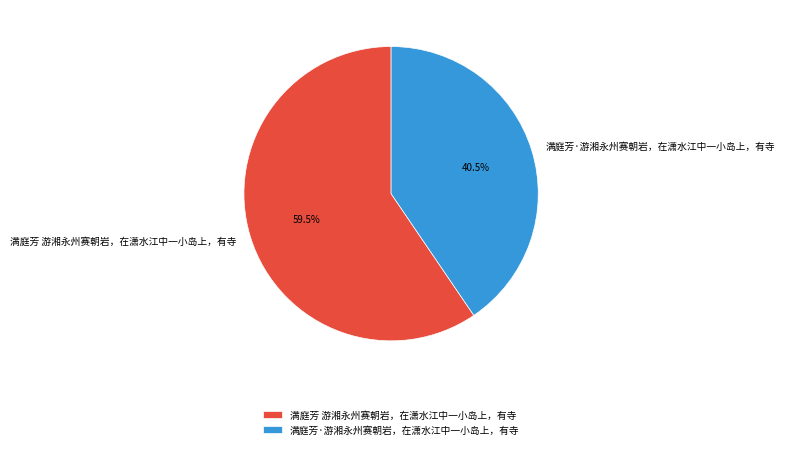

What is the ratio of the value at 满庭芳·游湘永州赛朝岩，在潇水江中一小岛上，有寺 to the value at 满庭芳 游湘永州赛朝岩，在潇水江中一小岛上，有寺?

0.7